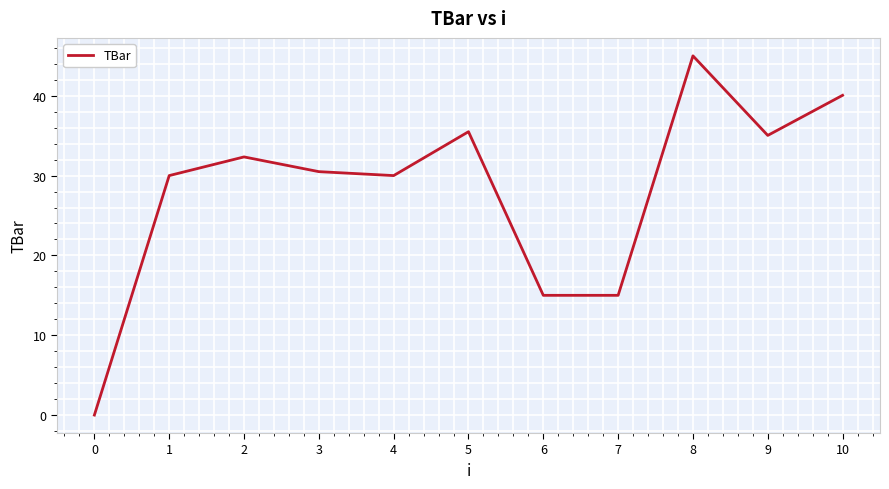

What is the ratio of the value at 10 to the value at 6?

2.7